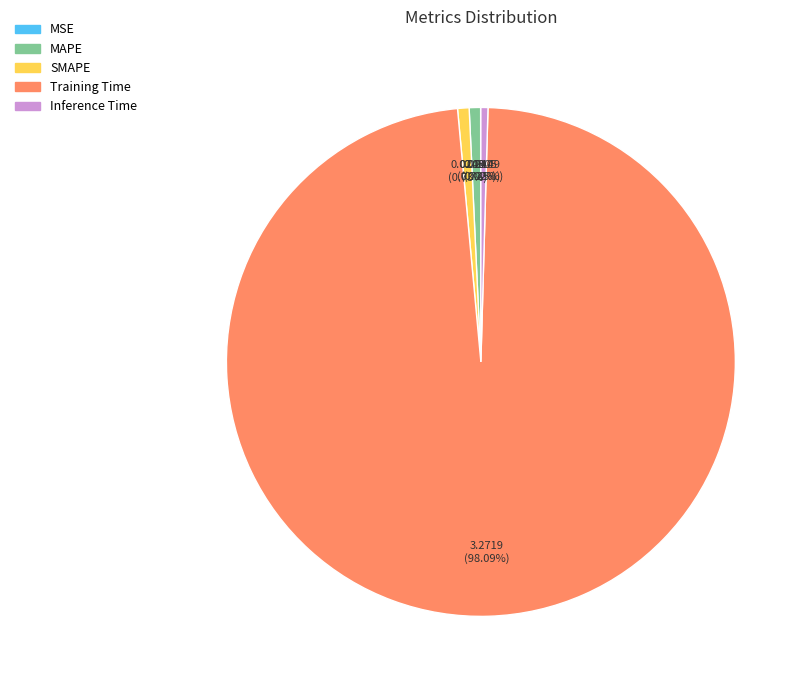

The SMAPE slice represents 1% of the pie. True or false?

True